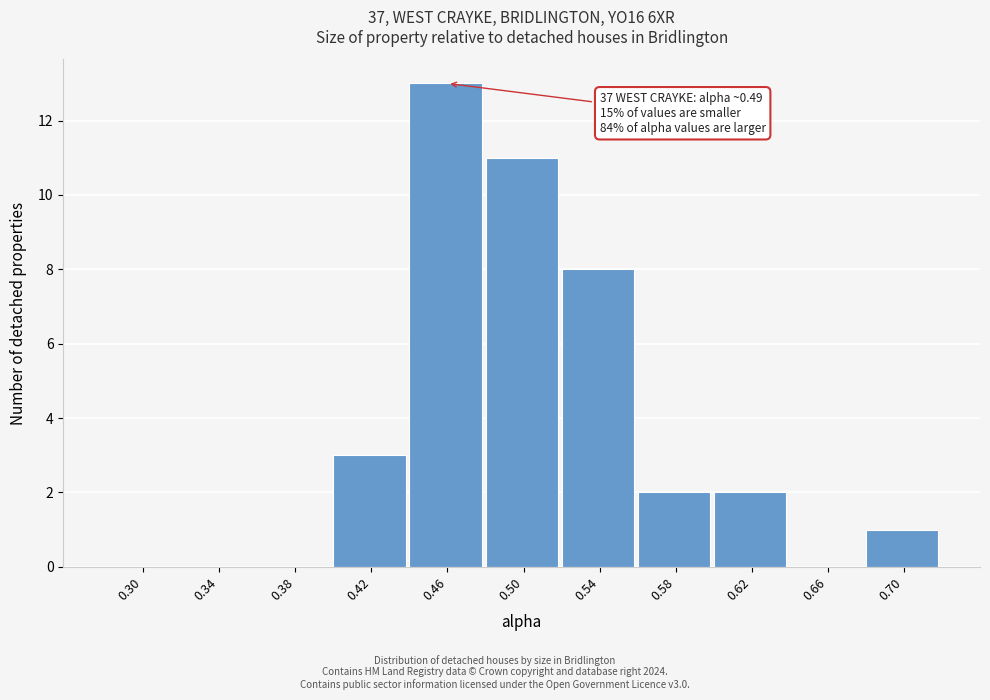

Reading left to right, list all the values displayed in this chart.

0.30=0	0.34=0	0.38=0	0.42=3	0.46=13	0.50=11	0.54=8	0.58=2	0.62=2	0.66=0	0.70=1